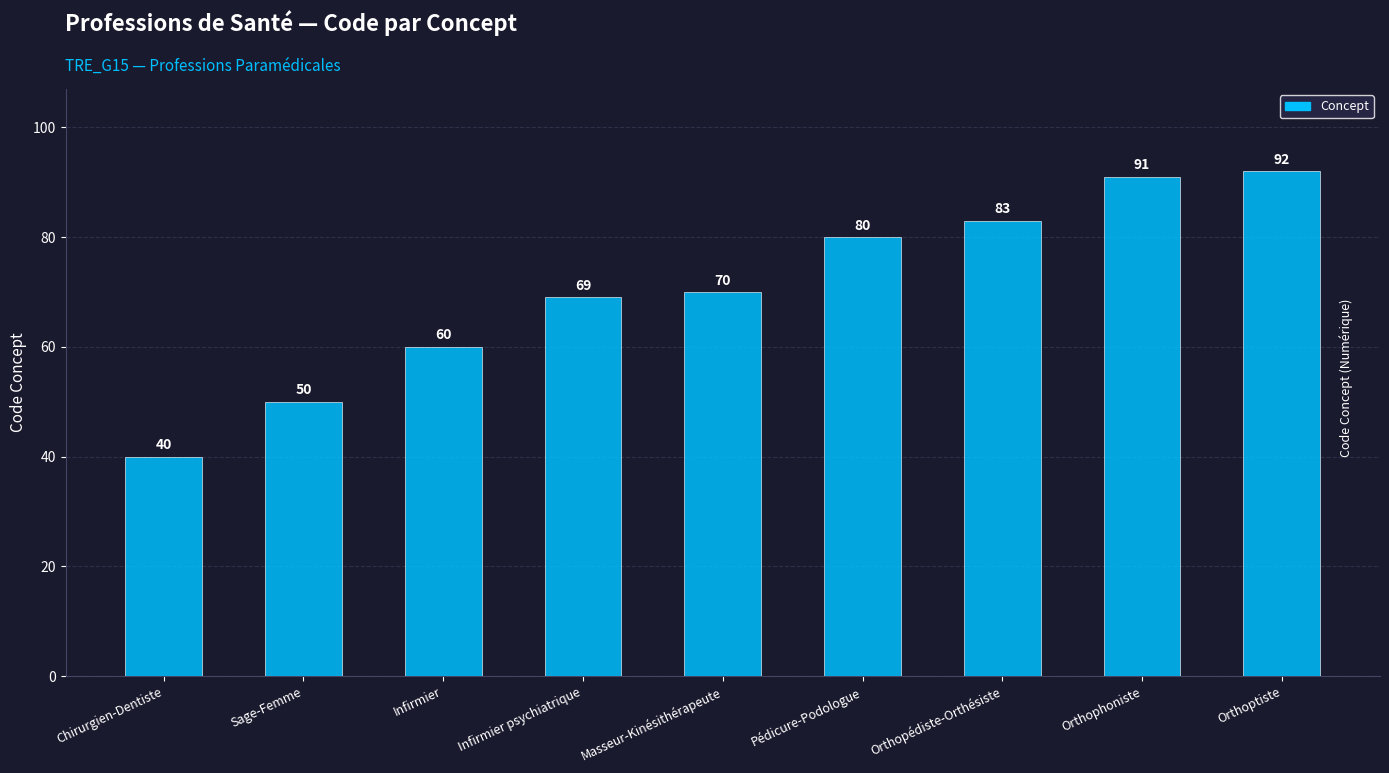

What position from the right is Masseur-Kinésithérapeute?

5